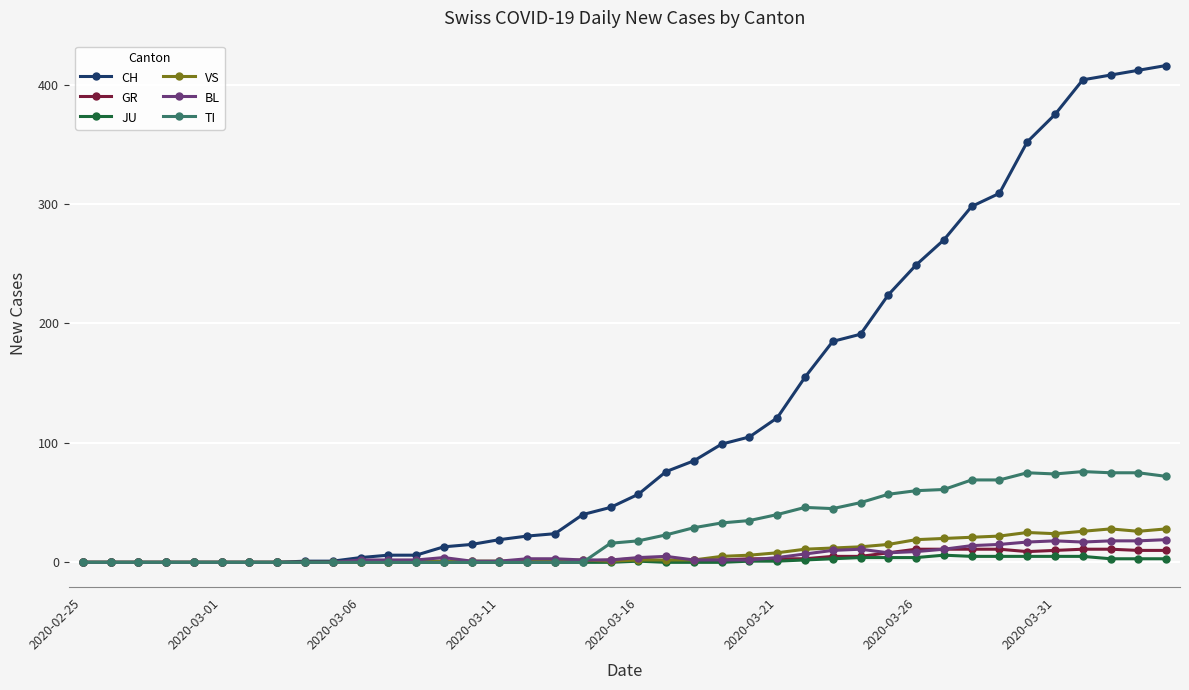

Does the chart display data point markers on the line(s)?

Yes